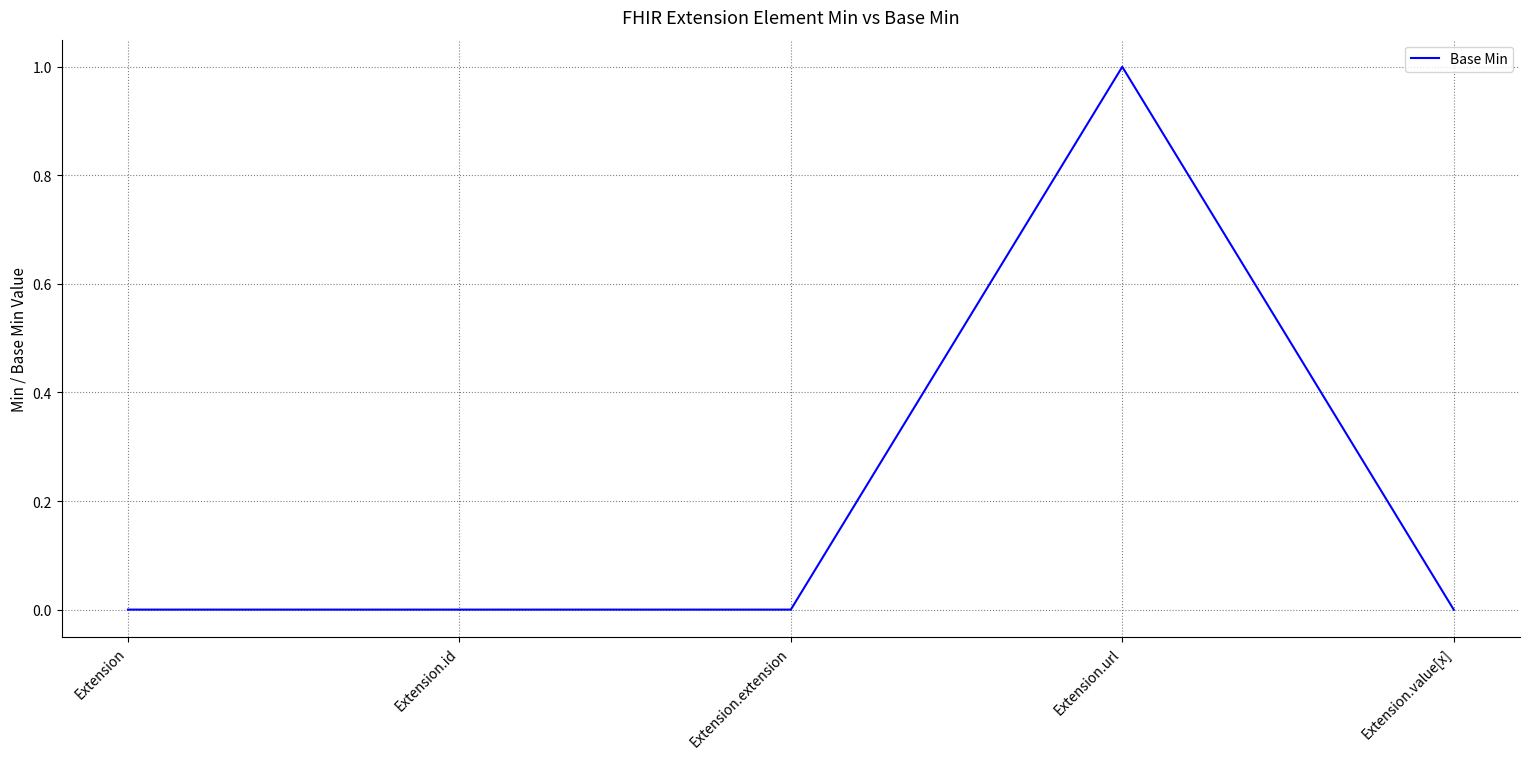

At which category does the chart reach its peak across all series?

Extension.url